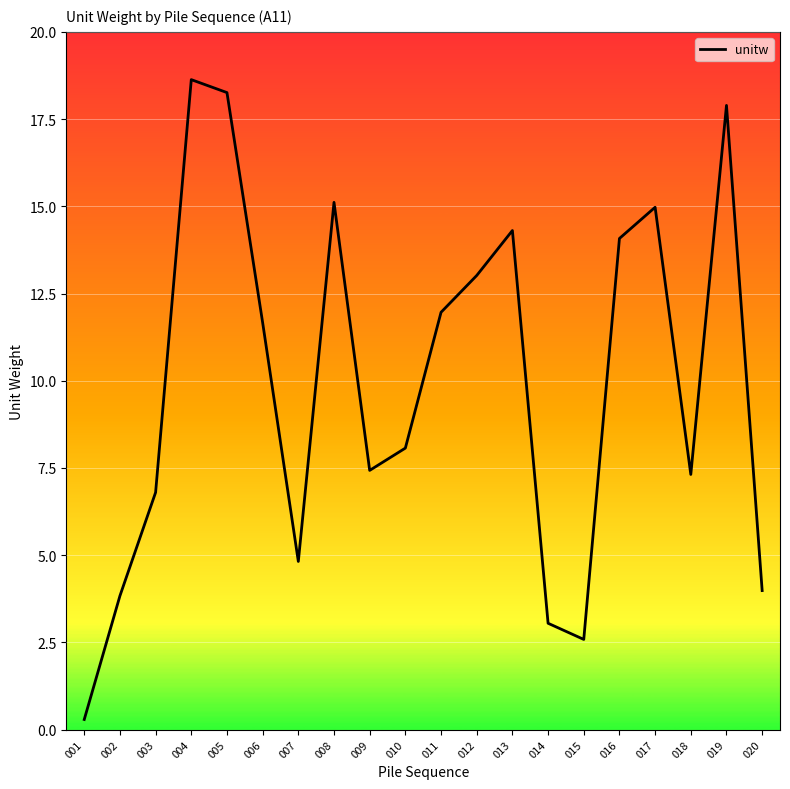

At which label is the value closest to 9?

010